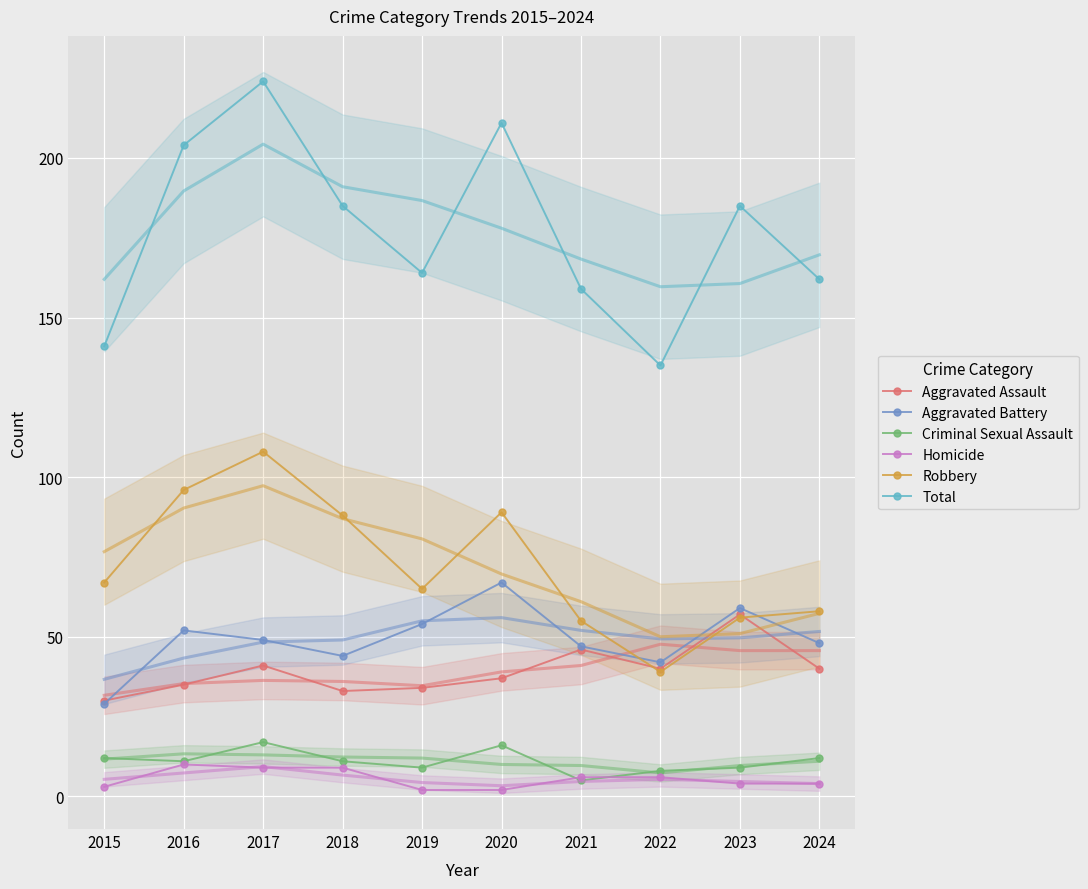

How many lines are shown in the chart?

6